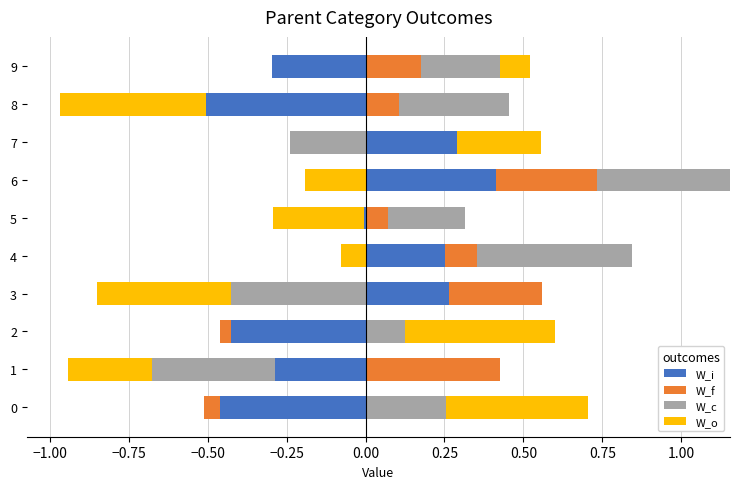

List the series in order of their peak value, lowest first.

W_i, W_f, W_o, W_c